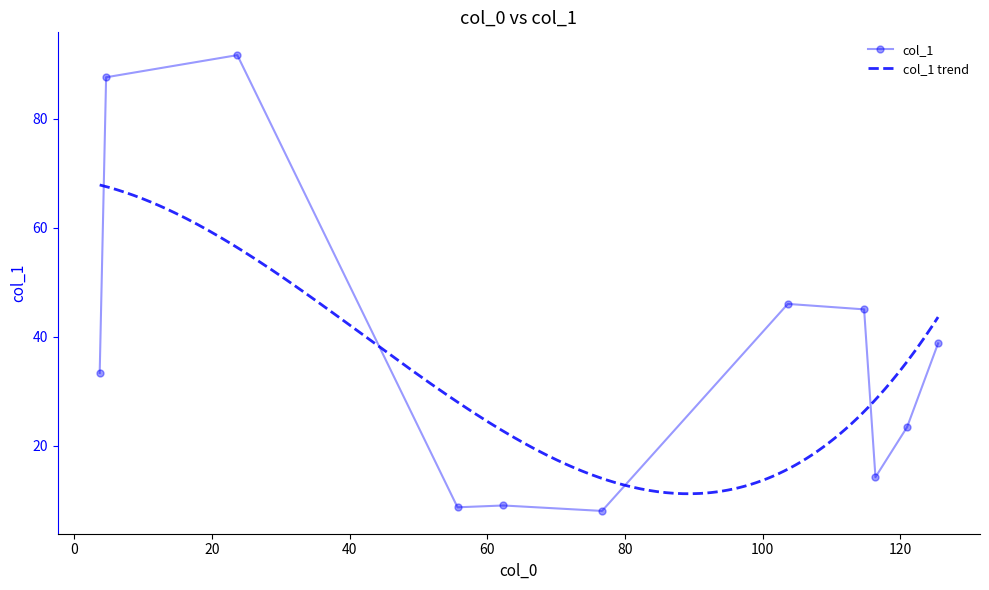

Where is the data nearest to the value 49?

103.66666666666667